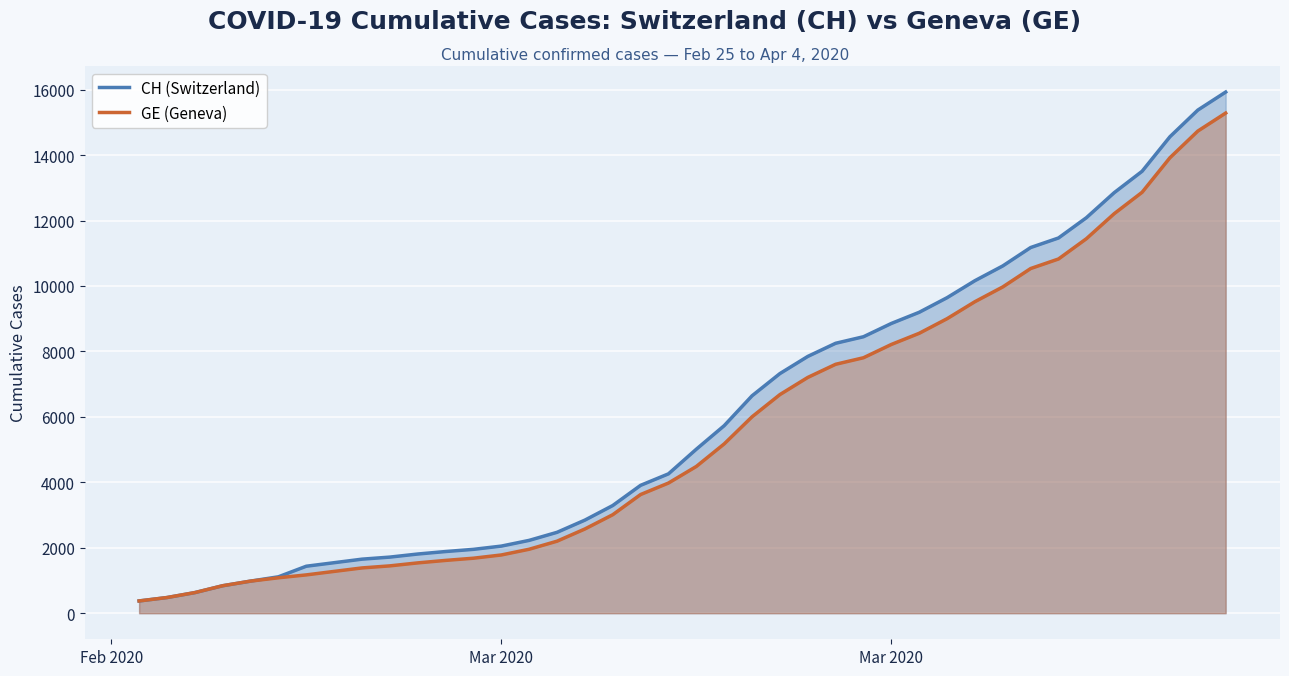

Is it true that GE (Geneva) equals 1678 at 19?

False